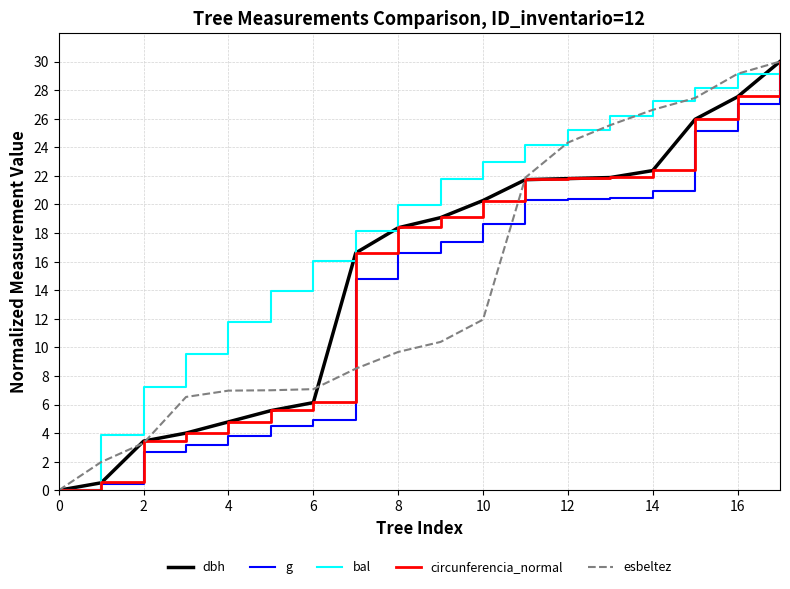

What is the maximum value shown in the chart?

30.0